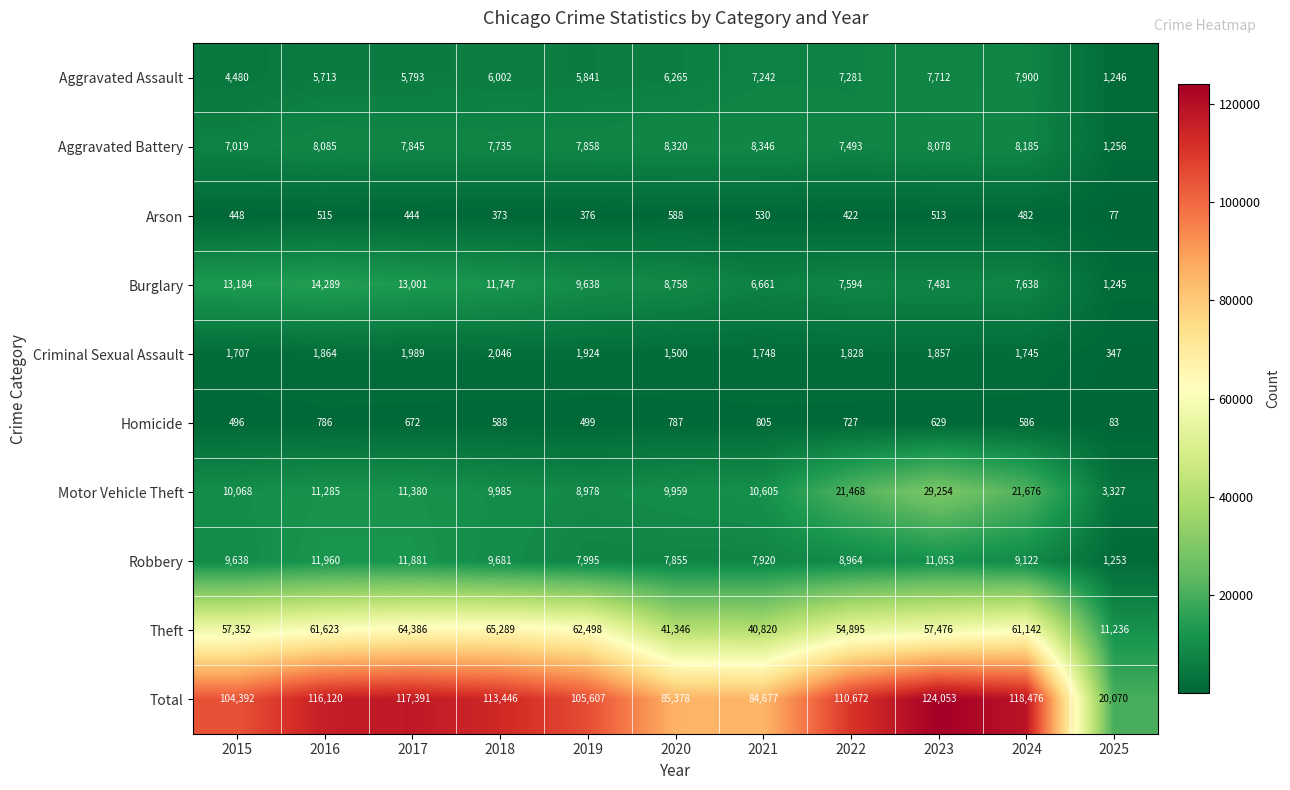

The Arson series shows 515 at 2016. True or false?

True